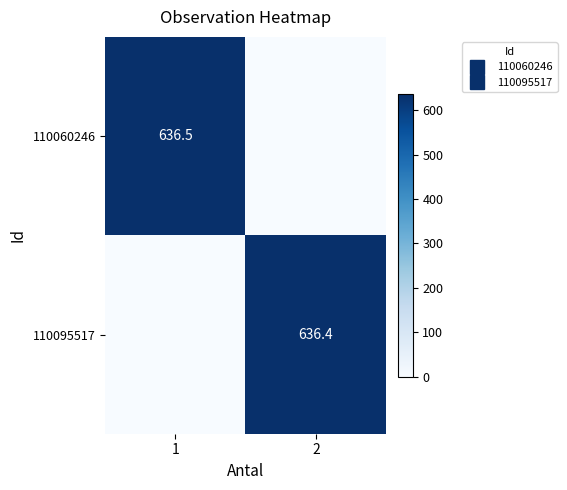

Which label corresponds to the smallest value in the chart?

2